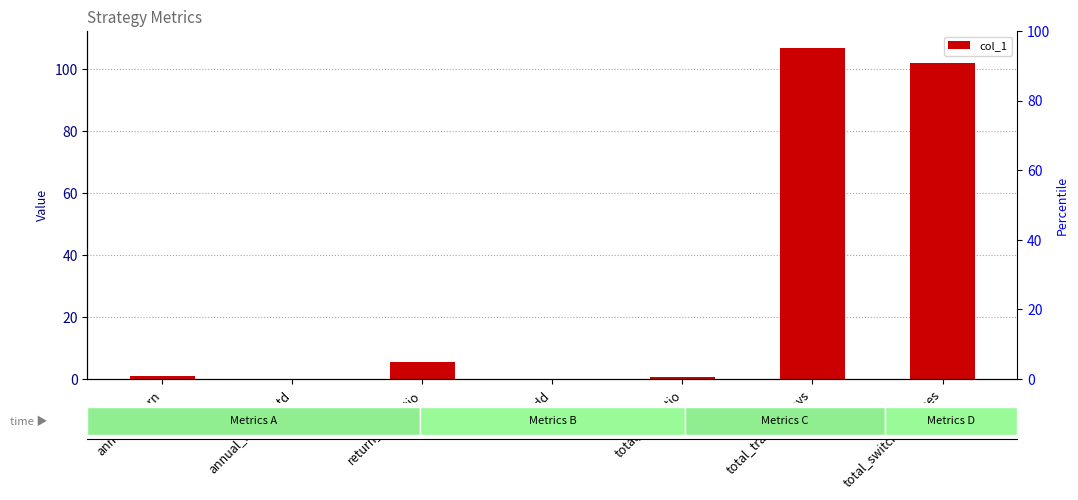

Approximately how many times larger is the value at return_std_ratio compared to total_trading_days?

0.1